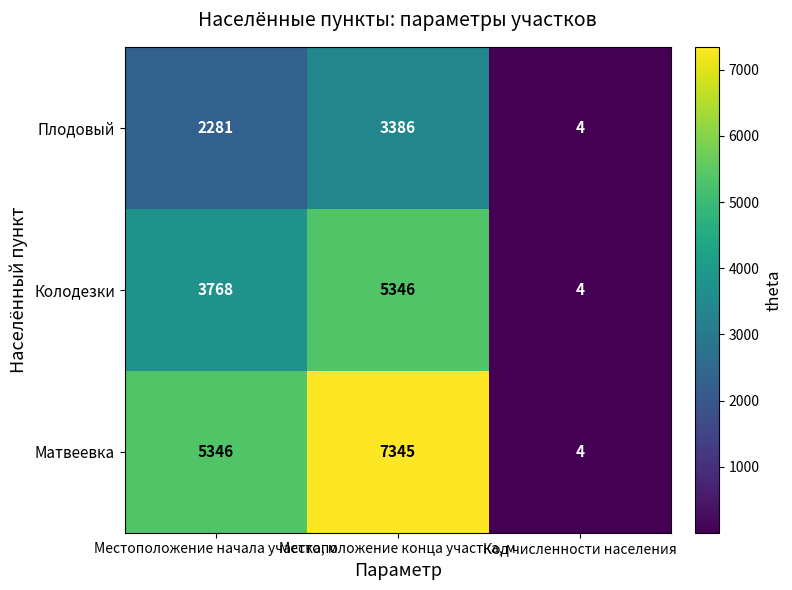

How many series are shown in this chart?

3